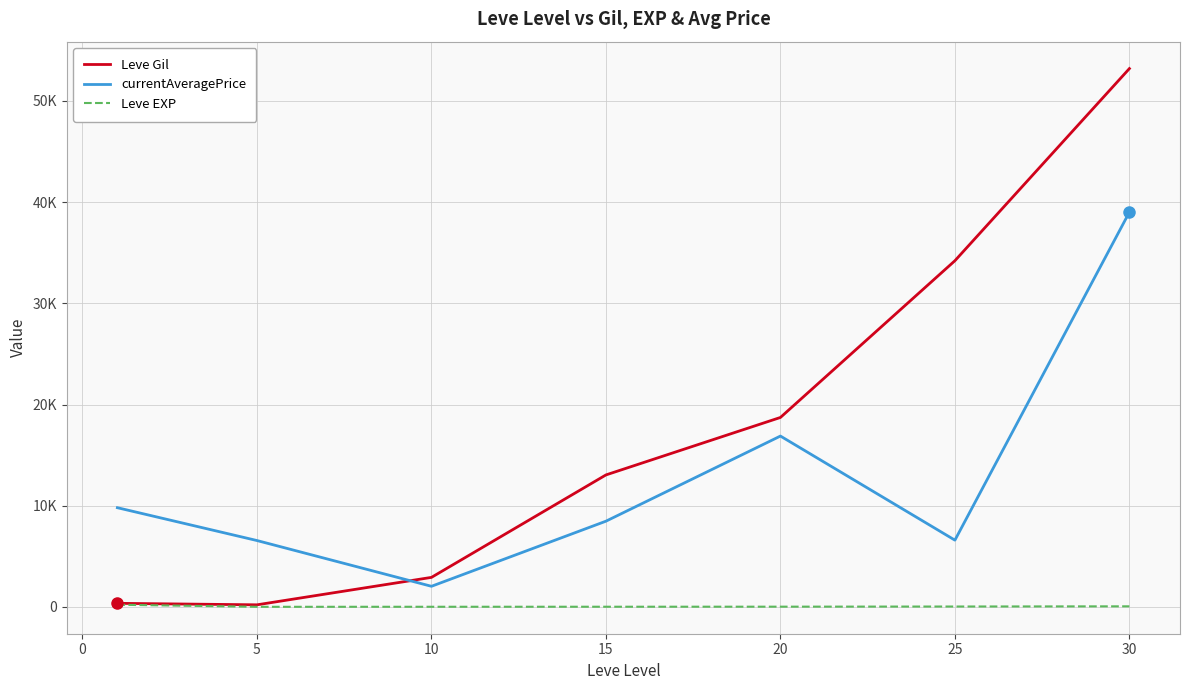

Does the chart display data point markers on the line(s)?

No